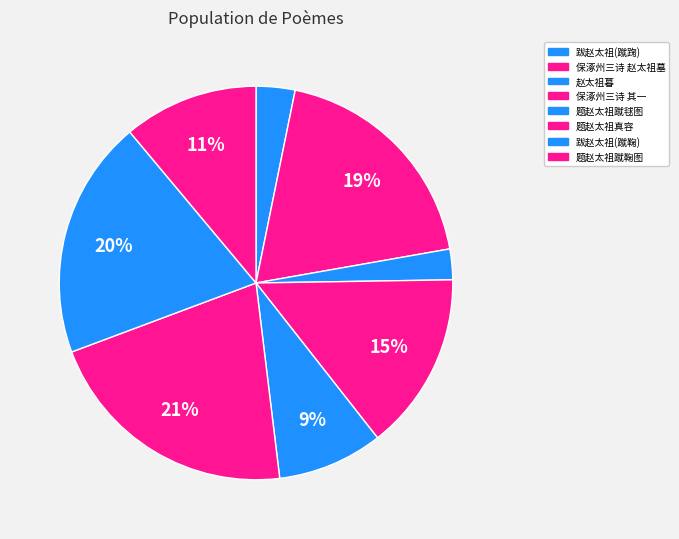

How many slices are in this pie chart?

8